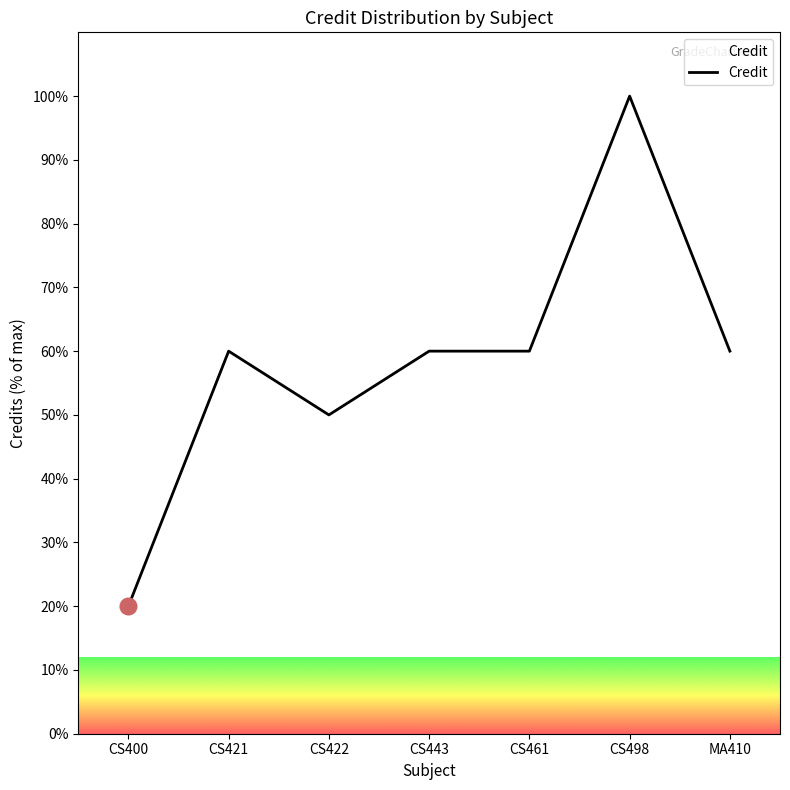

Count the number of data series in this chart.

1